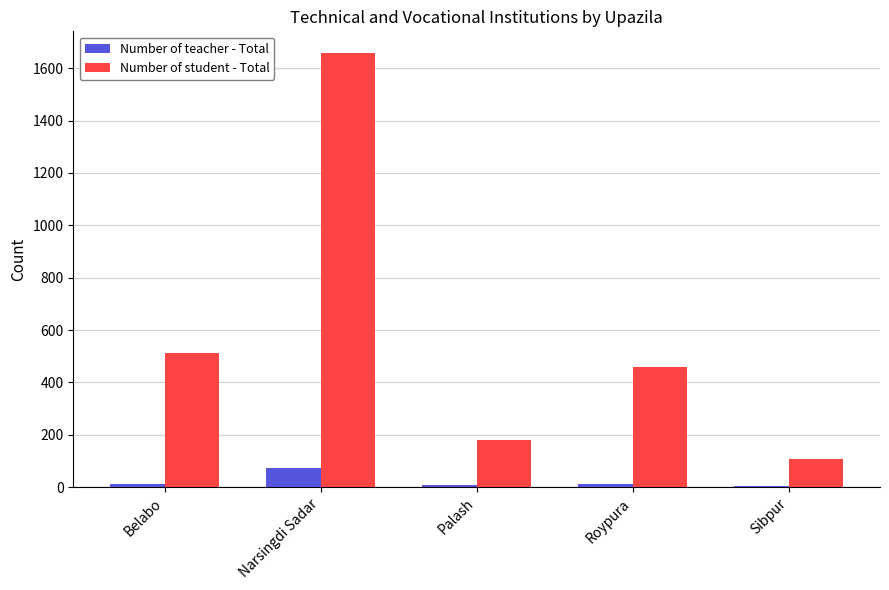

How many series are shown in this chart?

2